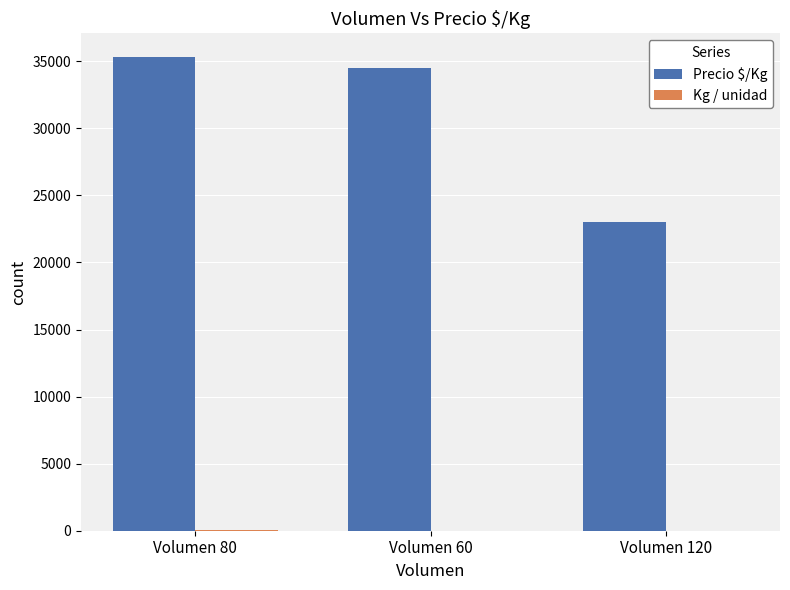

What is the sum of all Precio $/Kg values?

92821